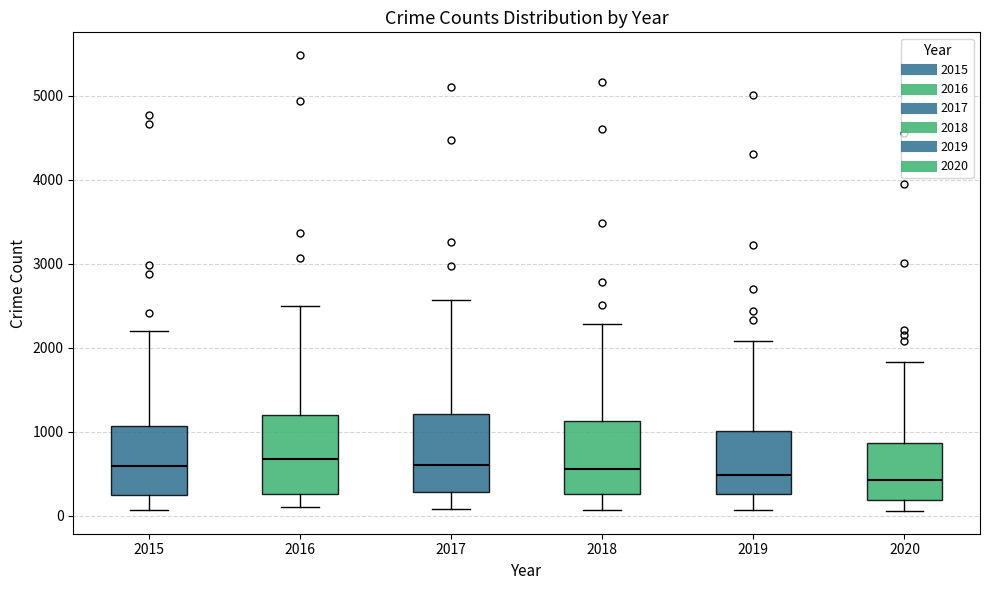

Where does the upper whisker of the box at x = 2017 end on the y-axis? The values are not printed on the chart, so give them approximately, as read against the axis.

2600